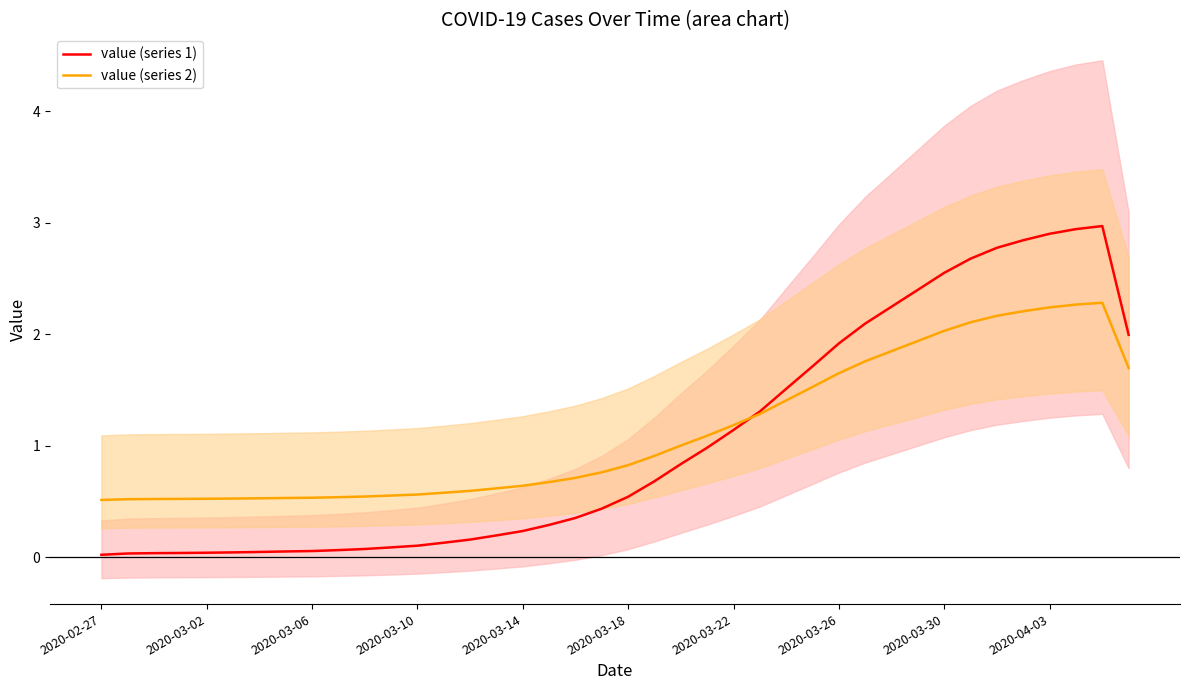

What is the difference between the value (series 2) values at 18 and 27?

0.8